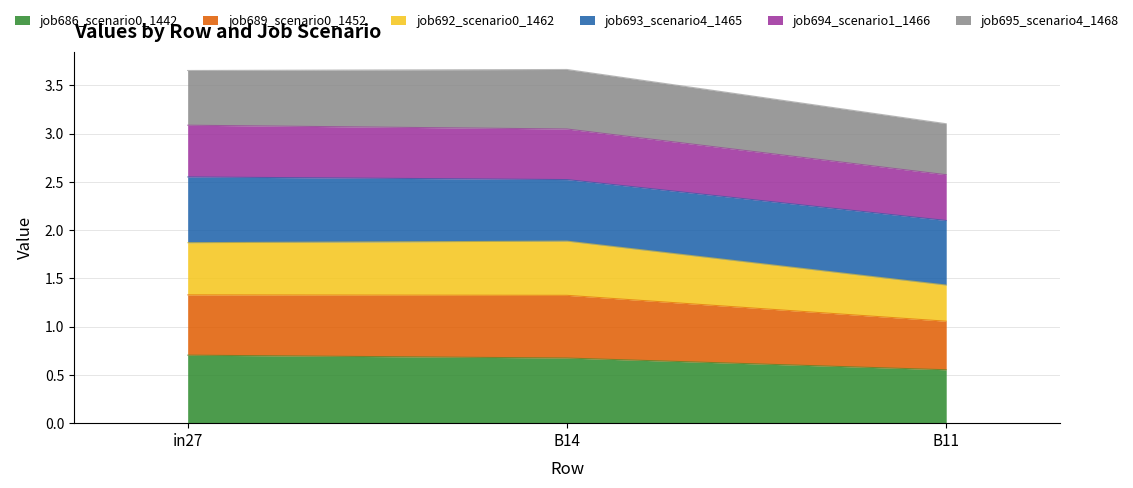

Is it true that job686_scenario0_1442 equals 0.7 at in27?

True